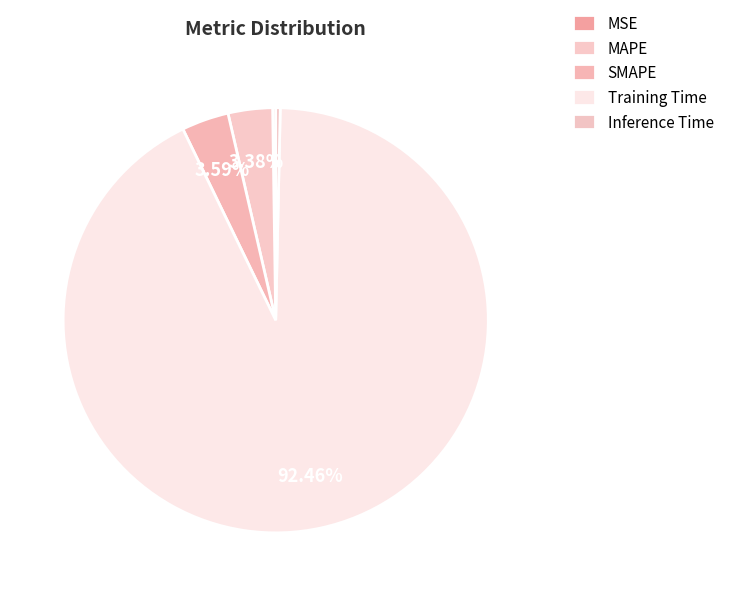

Which slice is the largest?

Training Time